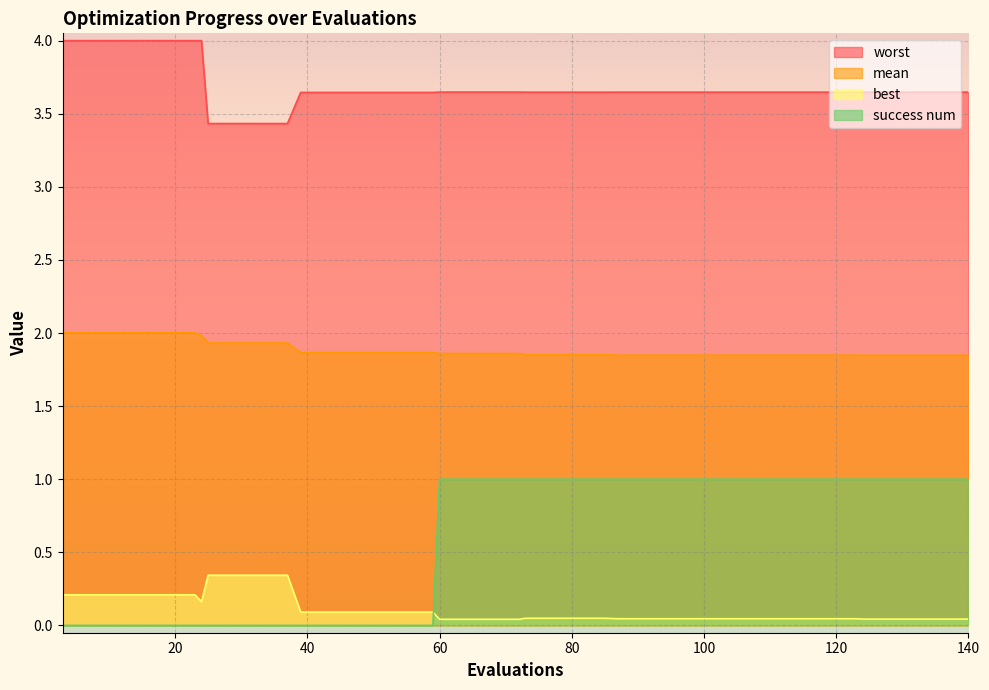

Reading left to right, extract all data points from this chart.

mean: 3=2.0	7=2.0	11=2.0	15=2.0	19=2.0	23=2.0	24=2.0	25=1.9	29=1.9	33=1.9	37=1.9	39=1.9	43=1.9	47=1.9	51=1.9	55=1.9	59=1.9	60=1.9	64=1.9	68=1.9	72=1.9	73=1.9	77=1.9	81=1.9	85=1.9	87=1.8	91=1.8	95=1.8	99=1.8	103=1.8	107=1.8	111=1.8	115=1.8	119=1.8	123=1.8	124=1.8	128=1.8	132=1.8	136=1.8	140=1.8
best: 3=0.2	7=0.2	11=0.2	15=0.2	19=0.2	23=0.2	24=0.2	25=0.3	29=0.3	33=0.3	37=0.3	39=0.1	43=0.1	47=0.1	51=0.1	55=0.1	59=0.1	60=0.0	64=0.0	68=0.0	72=0.0	73=0.0	77=0.0	81=0.0	85=0.0	87=0.0	91=0.0	95=0.0	99=0.0	103=0.0	107=0.0	111=0.0	115=0.0	119=0.0	123=0.0	124=0.0	128=0.0	132=0.0	136=0.0	140=0.0
worst: 3=4.0	7=4.0	11=4.0	15=4.0	19=4.0	23=4.0	24=4.0	25=3.4	29=3.4	33=3.4	37=3.4	39=3.6	43=3.6	47=3.6	51=3.6	55=3.6	59=3.6	60=3.6	64=3.6	68=3.6	72=3.6	73=3.6	77=3.6	81=3.6	85=3.6	87=3.6	91=3.6	95=3.6	99=3.6	103=3.6	107=3.6	111=3.6	115=3.6	119=3.6	123=3.6	124=3.6	128=3.6	132=3.6	136=3.6	140=3.6
success num: 3=0.0	7=0.0	11=0.0	15=0.0	19=0.0	23=0.0	24=0.0	25=0.0	29=0.0	33=0.0	37=0.0	39=0.0	43=0.0	47=0.0	51=0.0	55=0.0	59=0.0	60=1.0	64=1.0	68=1.0	72=1.0	73=1.0	77=1.0	81=1.0	85=1.0	87=1.0	91=1.0	95=1.0	99=1.0	103=1.0	107=1.0	111=1.0	115=1.0	119=1.0	123=1.0	124=1.0	128=1.0	132=1.0	136=1.0	140=1.0